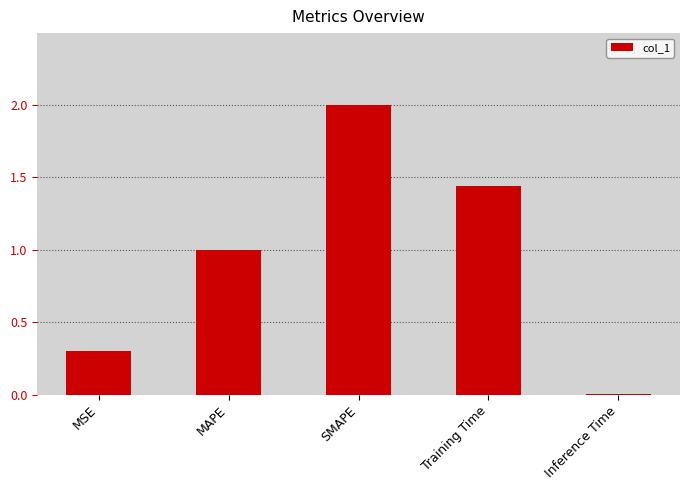

Rank the categories by value from highest to lowest.

SMAPE, Training Time, MAPE, MSE, Inference Time